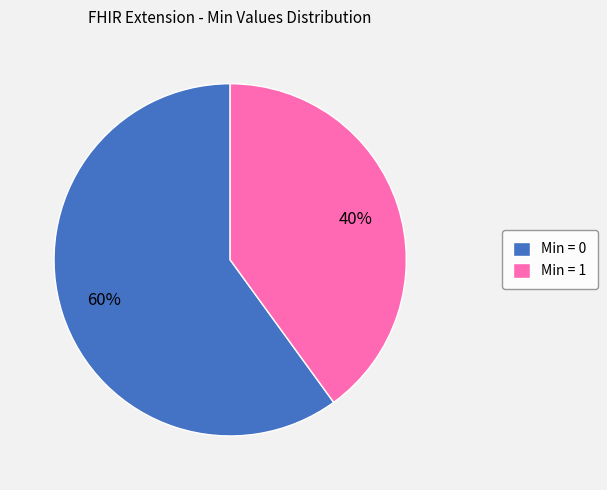

To the nearest percent, what is the difference between the largest and smallest slice percentages?

20%